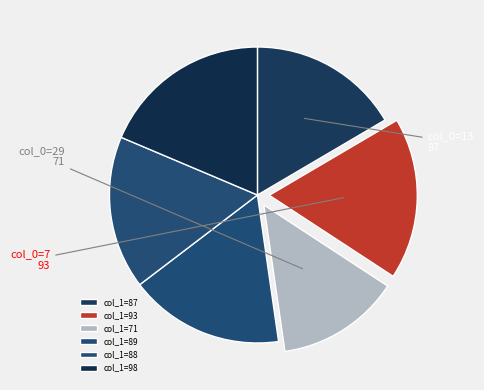

To the nearest percent, what is the average slice percentage?

17%